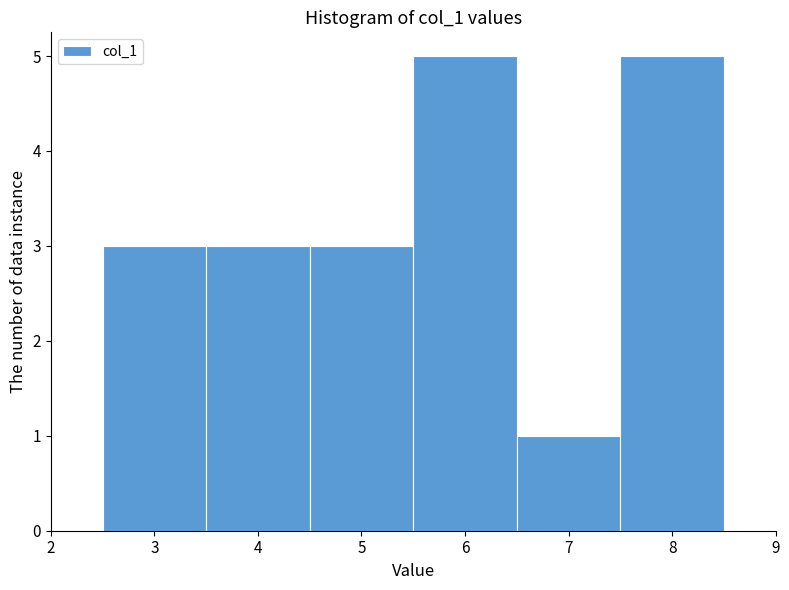

Reading left to right, transcribe this chart: for each bar, give the range it covers on the x-axis and its height. The values are not printed on the chart, so give them approximately, as read against the axis.

2.5 to 3.5: 3
3.5 to 4.5: 3
4.5 to 5.5: 3
5.5 to 6.5: 5
6.5 to 7.5: 1
7.5 to 8.5: 5